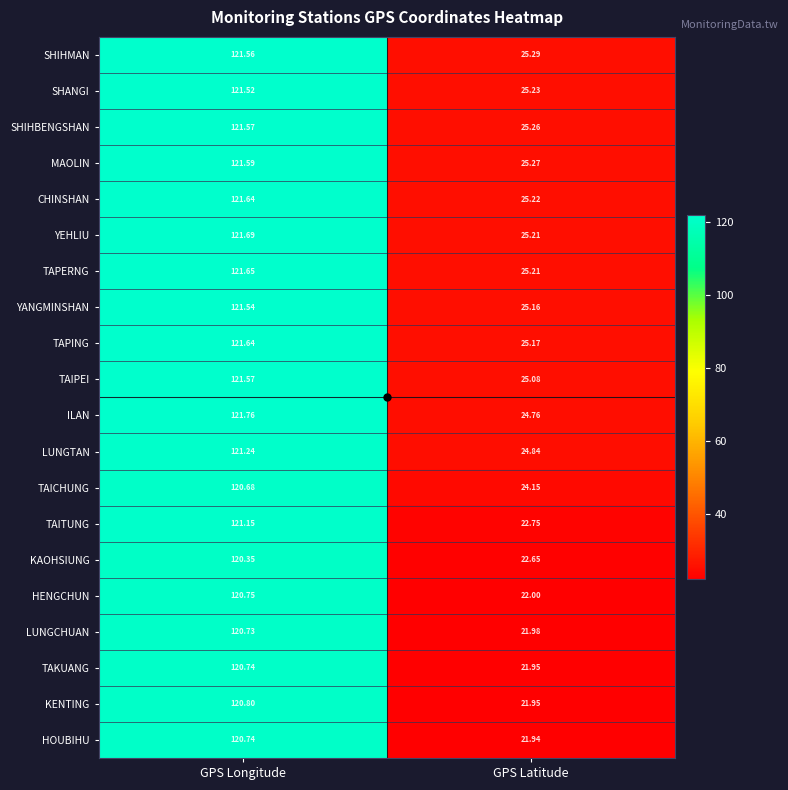

At which category does the chart reach its peak across all series?

GPS Longitude